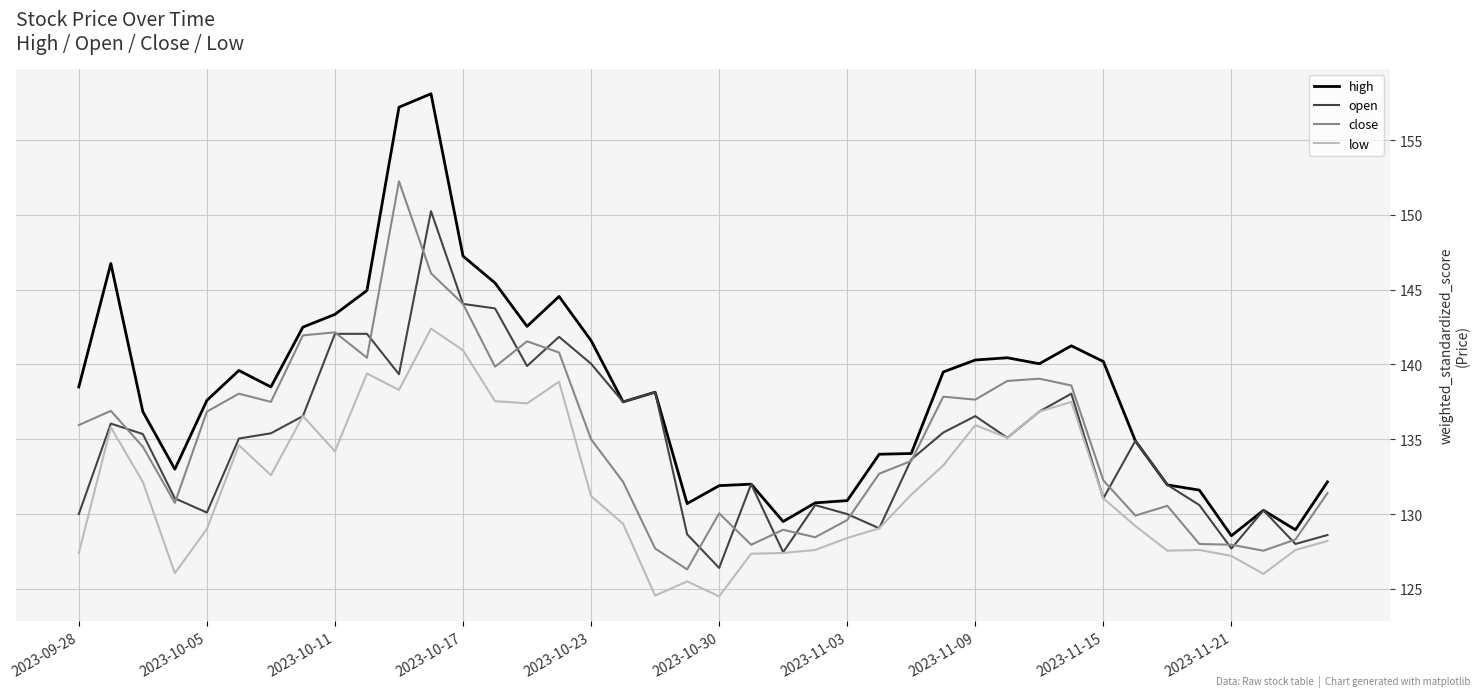

What is the highest value of the high series?

158.1